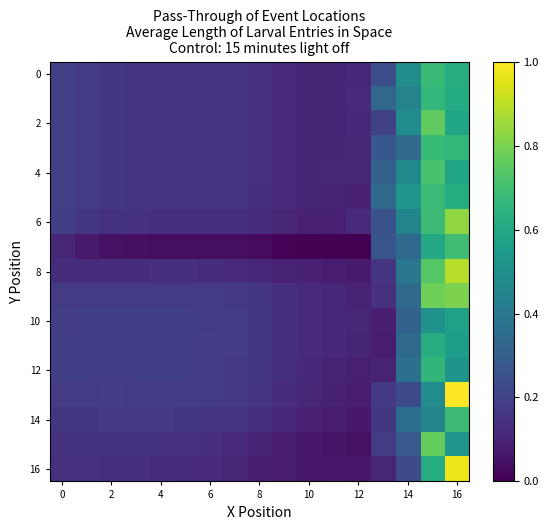

What is the maximum value shown in the chart?

1.0